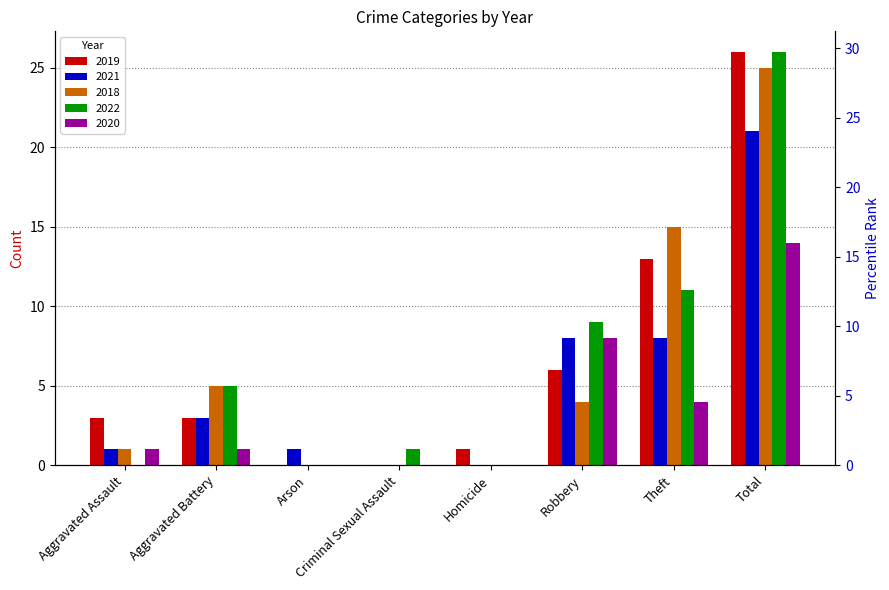

At how many categories does at least one series exceed 20?

1